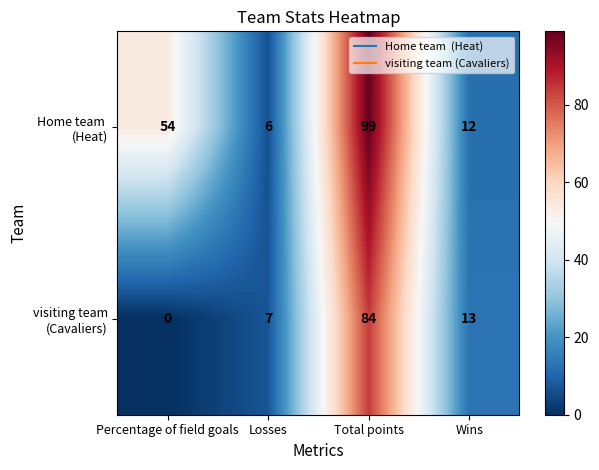

What is the spread (max minus min) of values at Losses?

1